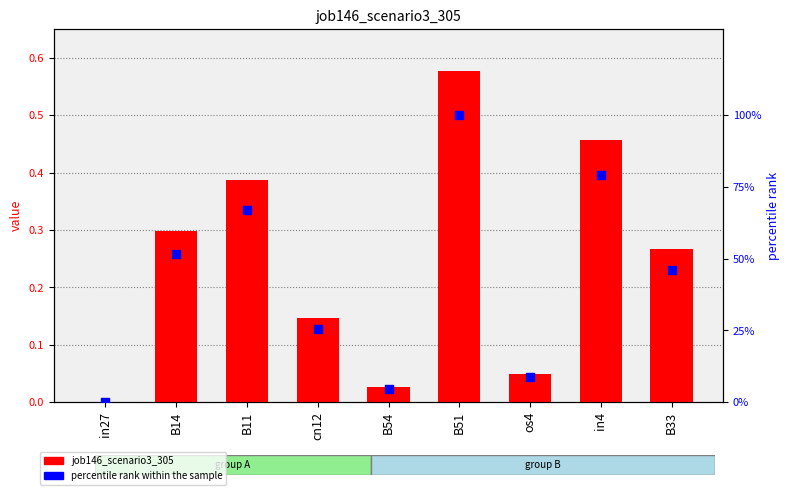

Which series has the widest spread of Y values?

percentile rank within the sample